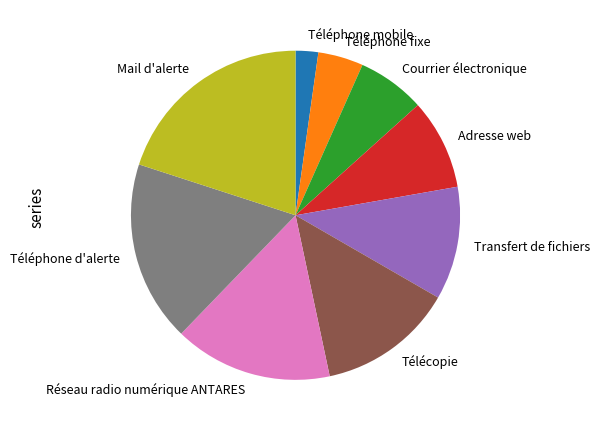

Is the sum of Télécopie and Téléphone d'alerte greater than half?

No